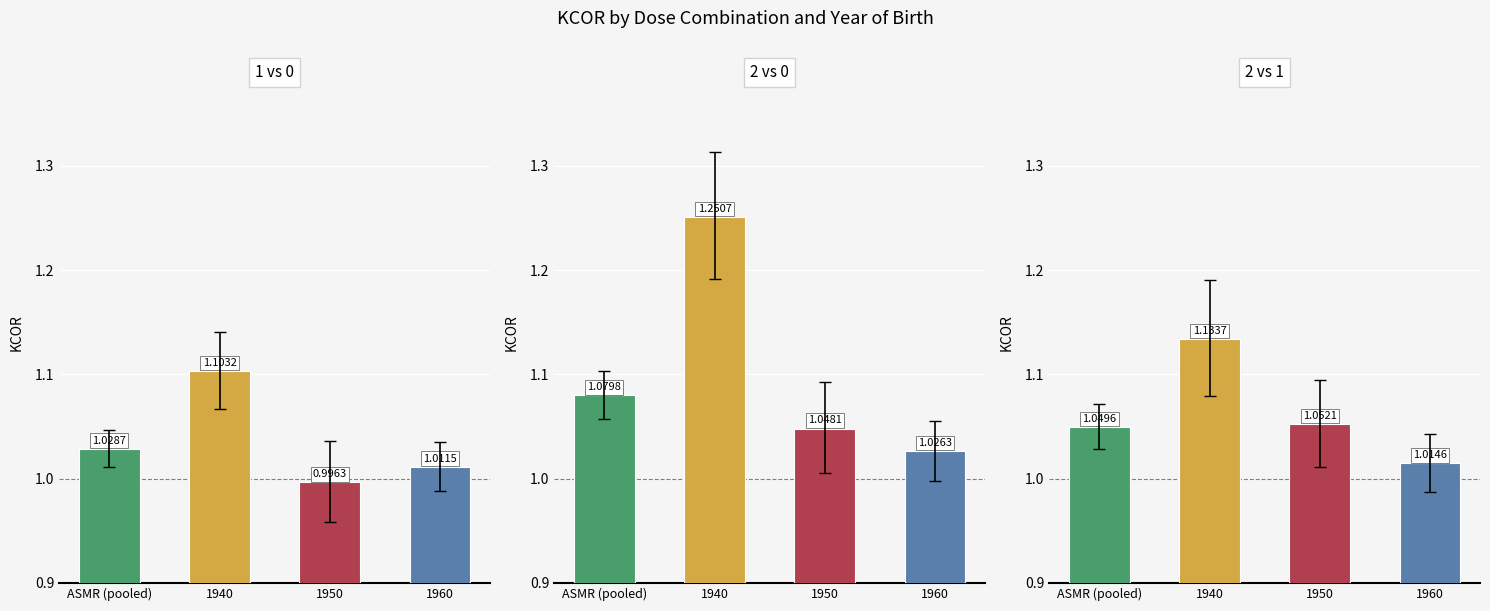

Reading left to right, transcribe all the data shown in this chart.

1 vs 0: ASMR (pooled)=1.0	1940=1.1	1950=1.0	1960=1.0
2 vs 0: ASMR (pooled)=1.1	1940=1.3	1950=1.0	1960=1.0
2 vs 1: ASMR (pooled)=1.0	1940=1.1	1950=1.1	1960=1.0